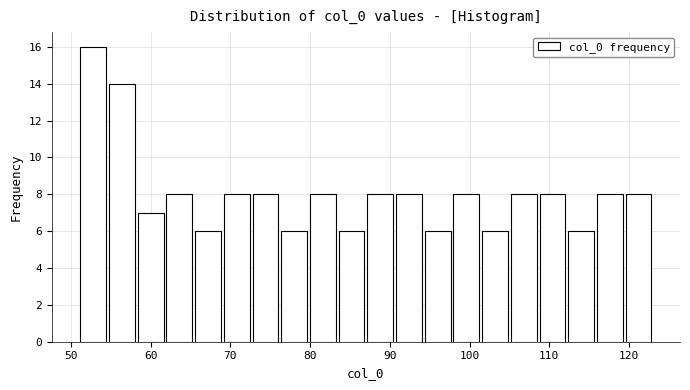

Around what value on the x-axis is the tallest bar? Give the approximate position of its centre, as read against the axis.

53